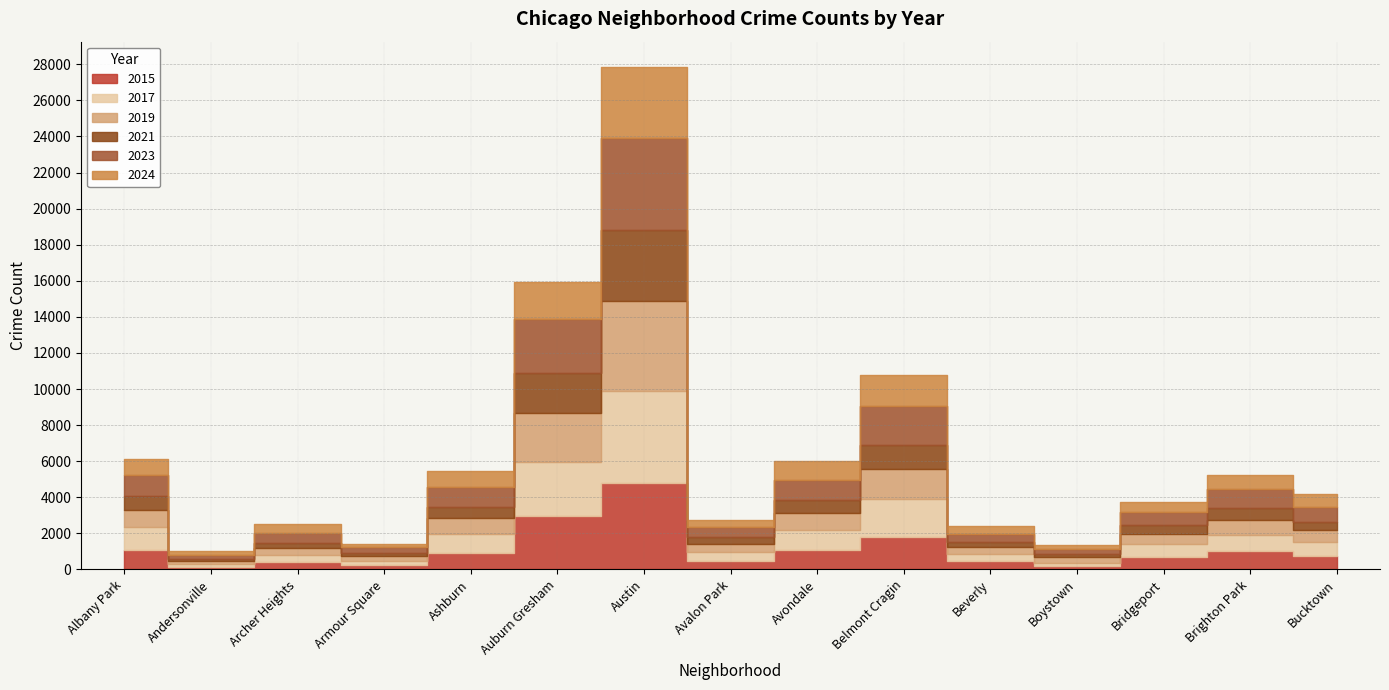

What is the minimum value shown in the chart?

123